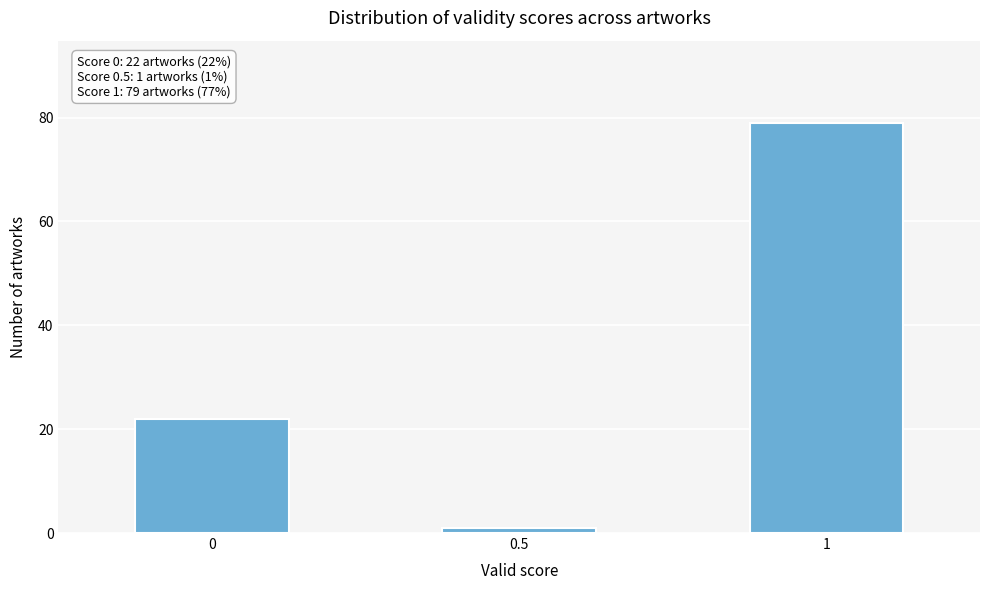

Reading left to right, what are all the values shown in this chart?

22	1	79